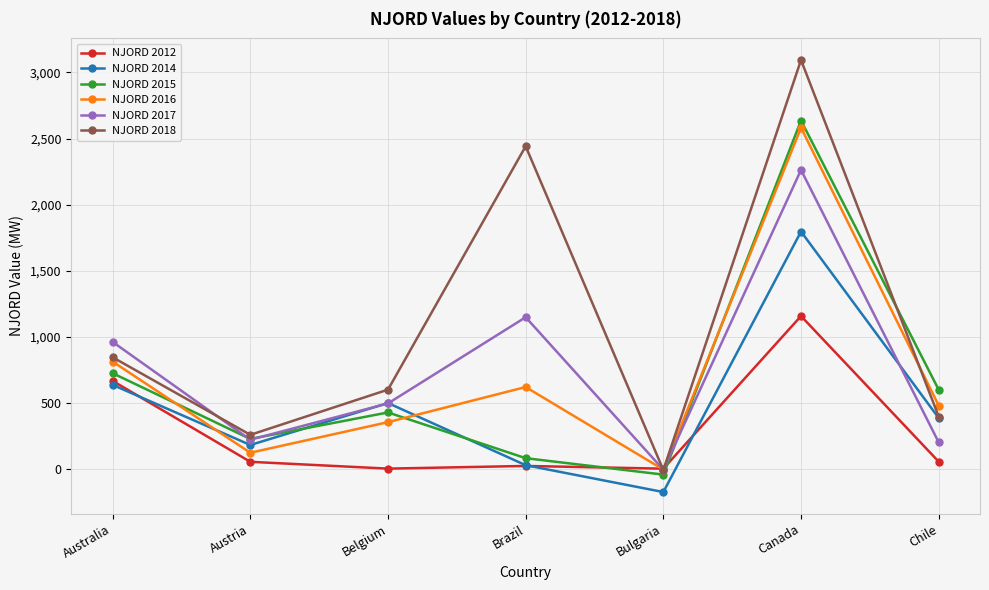

What is the value of the NJORD 2015 point at the 6th from the left?

2636.4